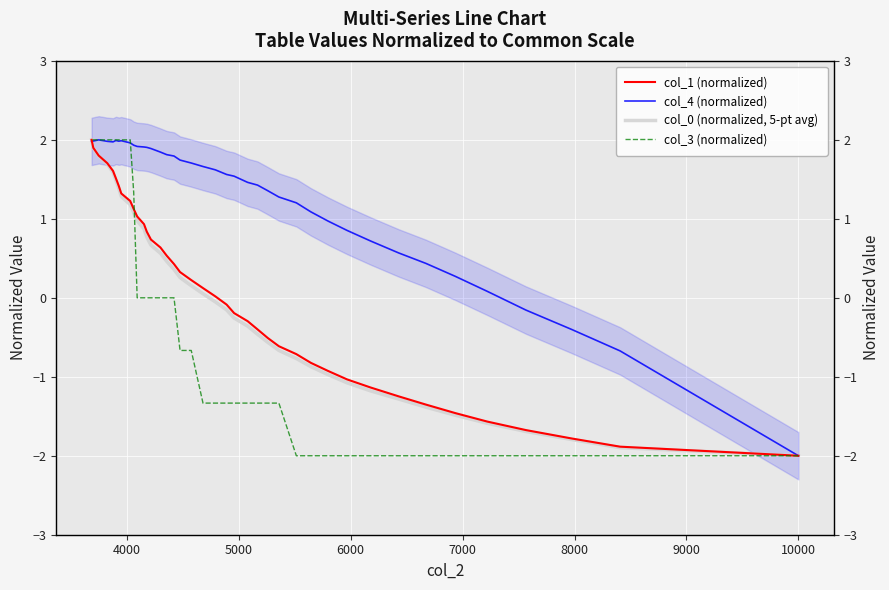

How many data points does each series have?

40